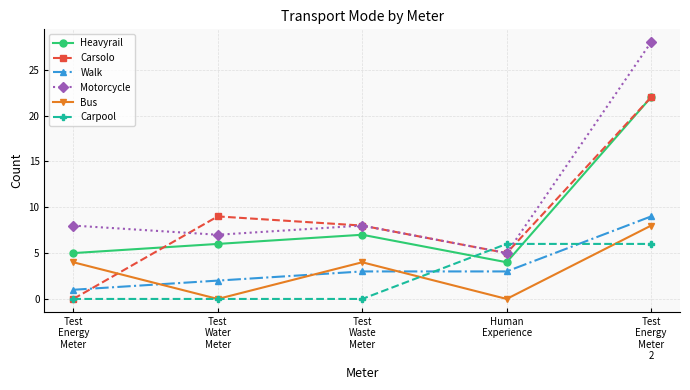

True or false: Carsolo has more than 1 interior local peaks.

False